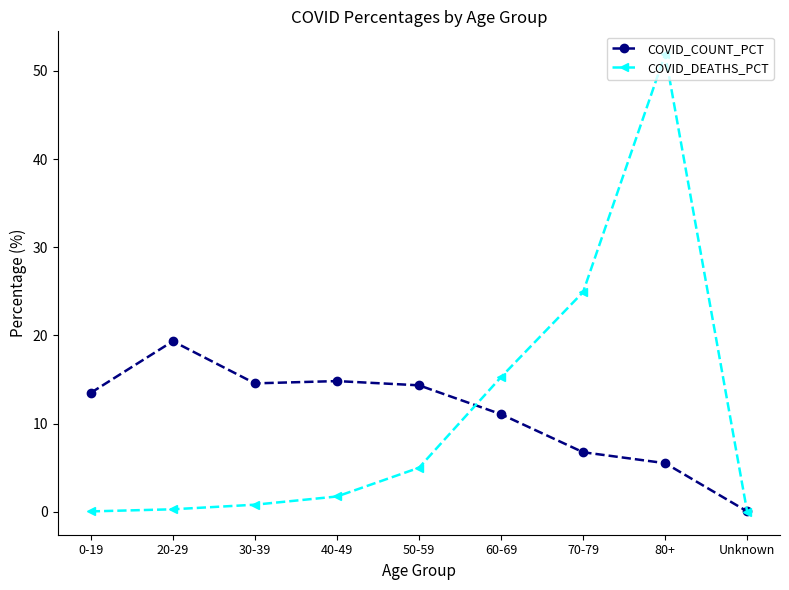

At 20-29, list the series in order from smallest to largest.

COVID_DEATHS_PCT, COVID_COUNT_PCT